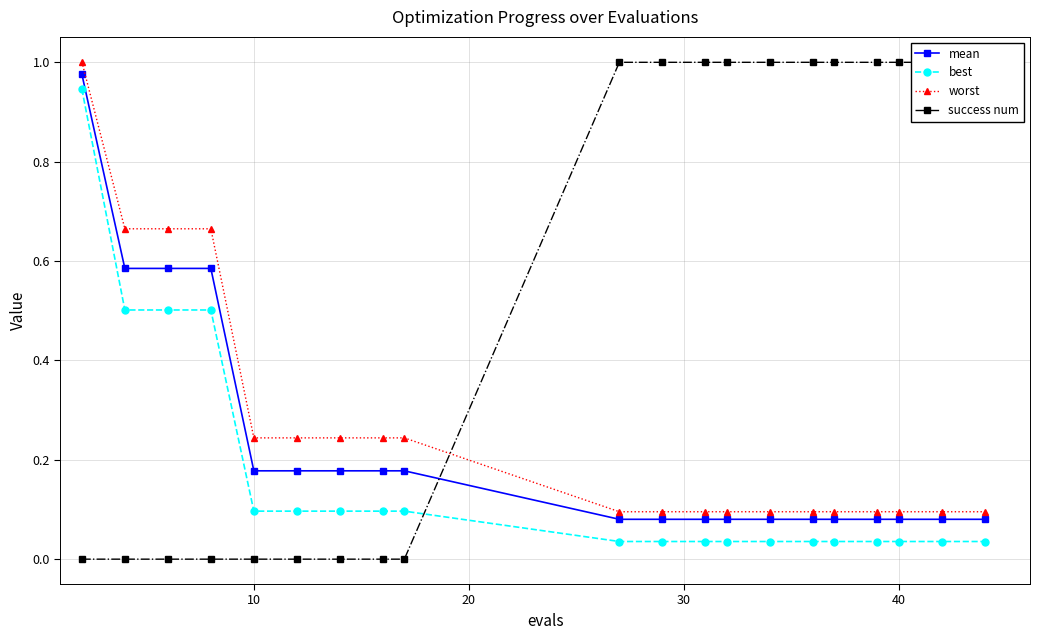

Is it true that worst equals 0.2 at 10?

False